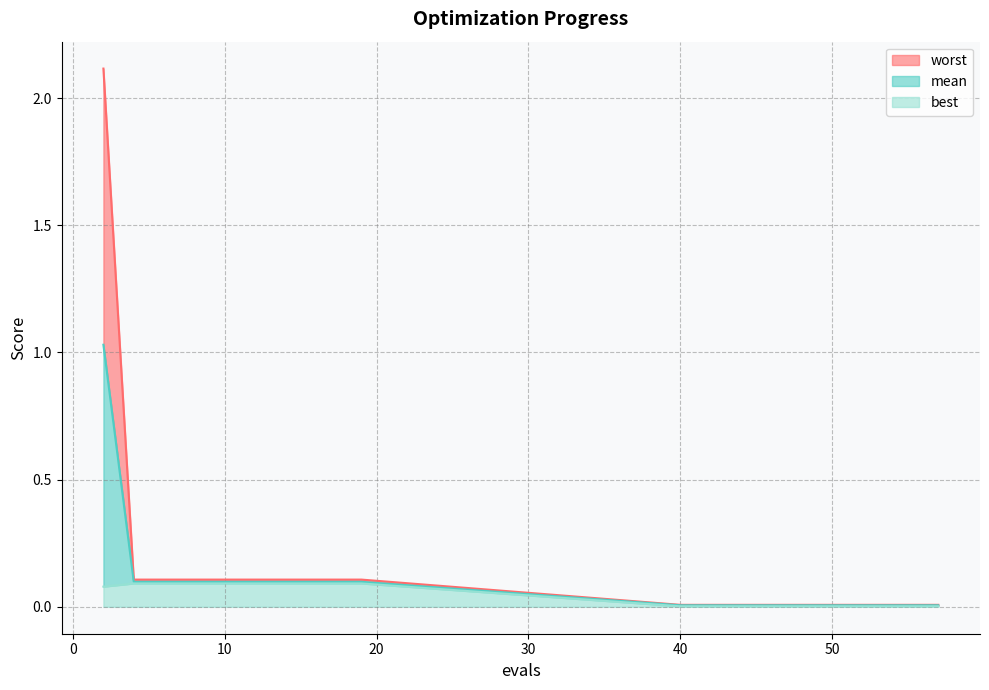

Where is worst nearest to the value 1?

4